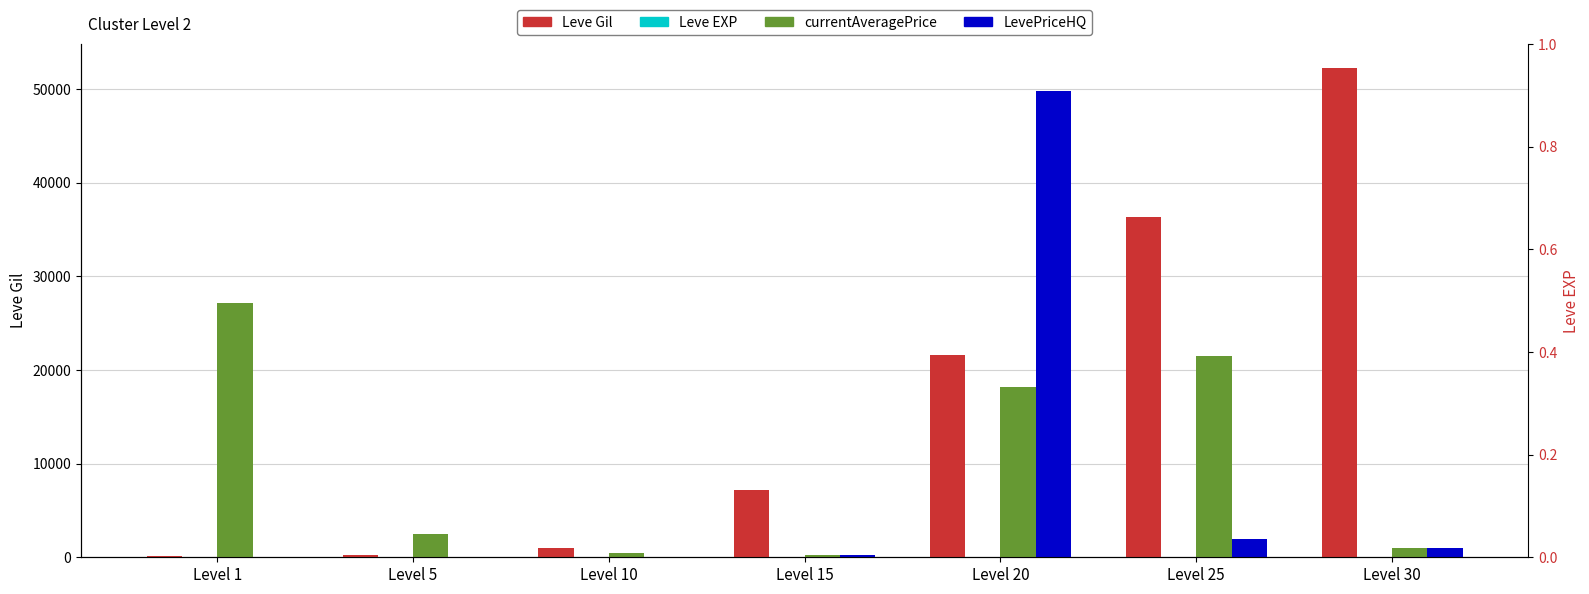

Rank the categories by LevePriceHQ value from highest to lowest.

Level 20, Level 25, Level 30, Level 15, Level 1, Level 5, Level 10